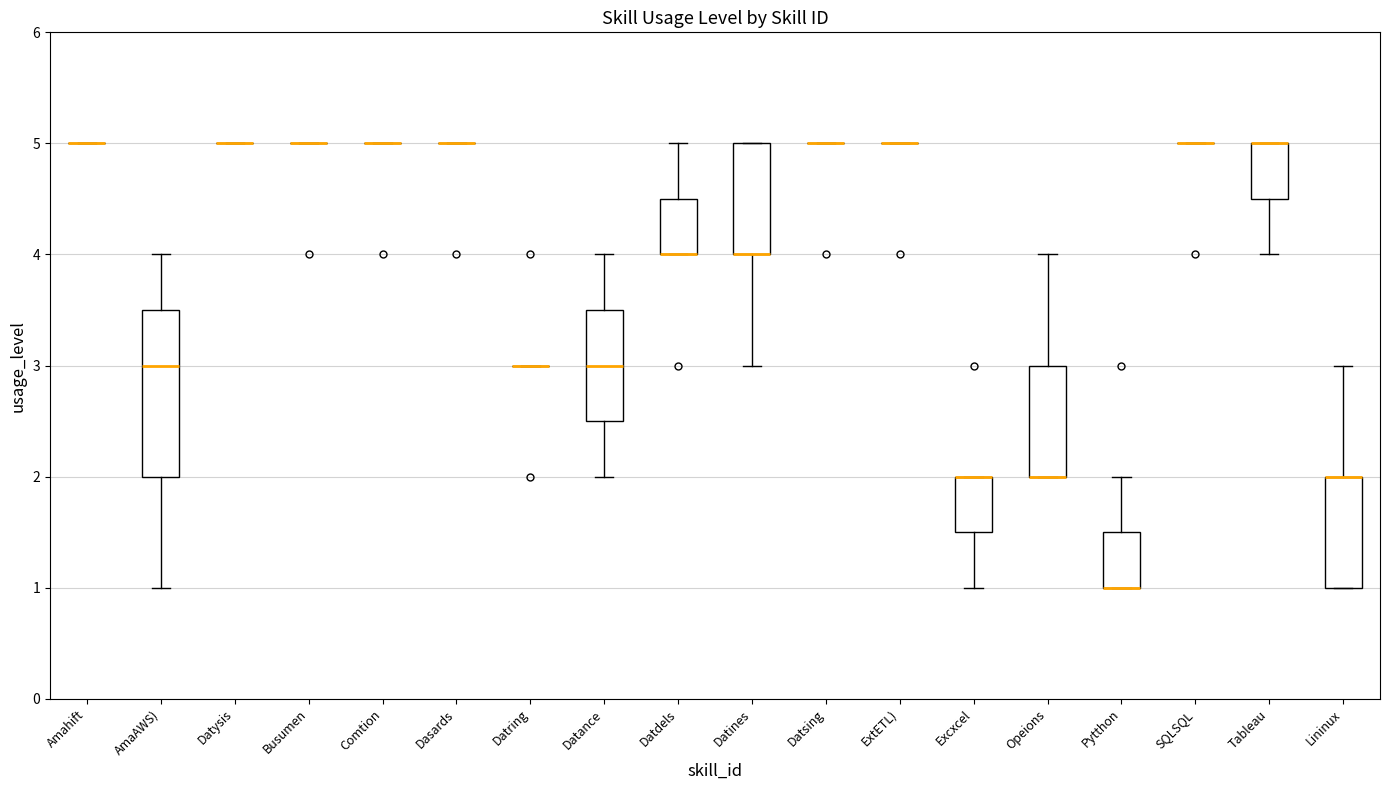

Where is the upper edge of the box for Lininux on the y-axis? The values are not printed on the chart, so give them approximately, as read against the axis.

2.0